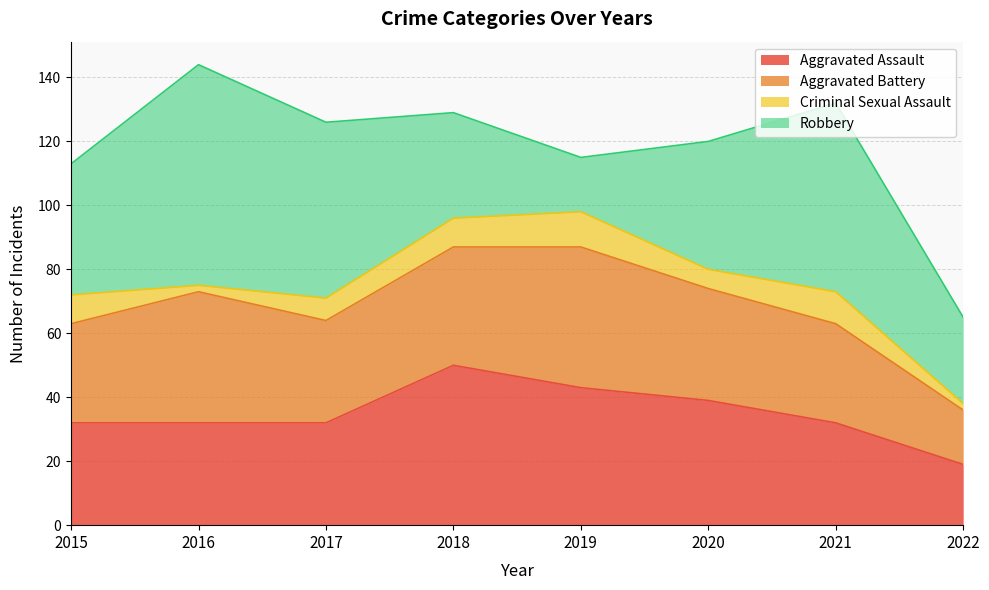

Reading left to right, extract all data points from this chart.

Aggravated Assault: 32	32	32	50	43	39	32	19
Aggravated Battery: 31	41	32	37	44	35	31	17
Criminal Sexual Assault: 9	2	7	9	11	6	10	2
Robbery: 41	69	55	33	17	40	59	27